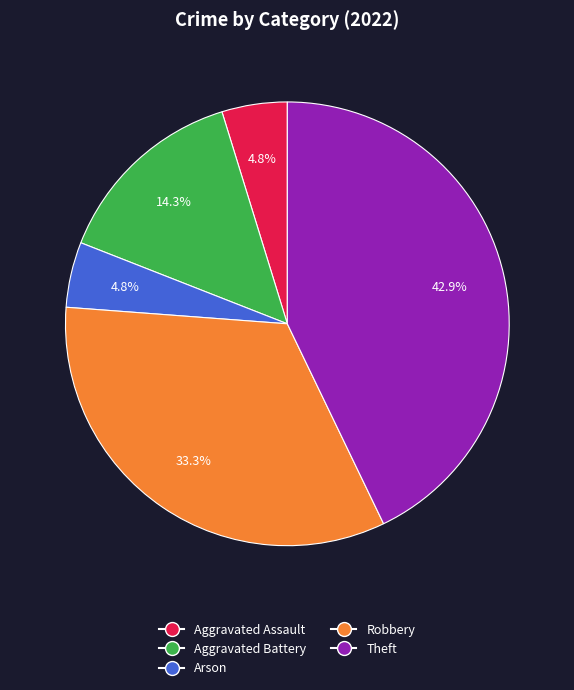

Combined, do Aggravated Battery and Arson account for over 50%?

No